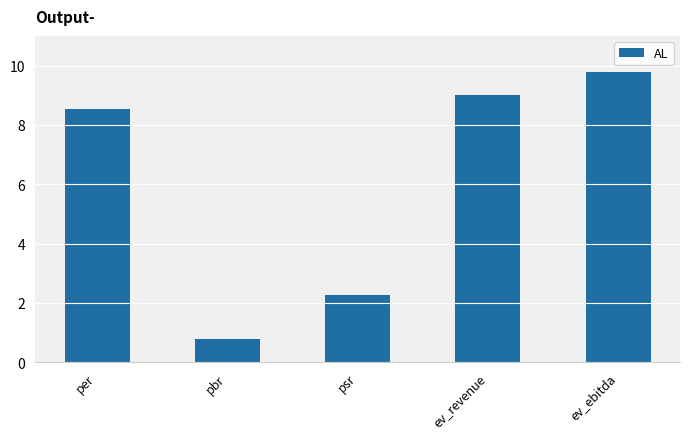

What position from the left is psr?

3